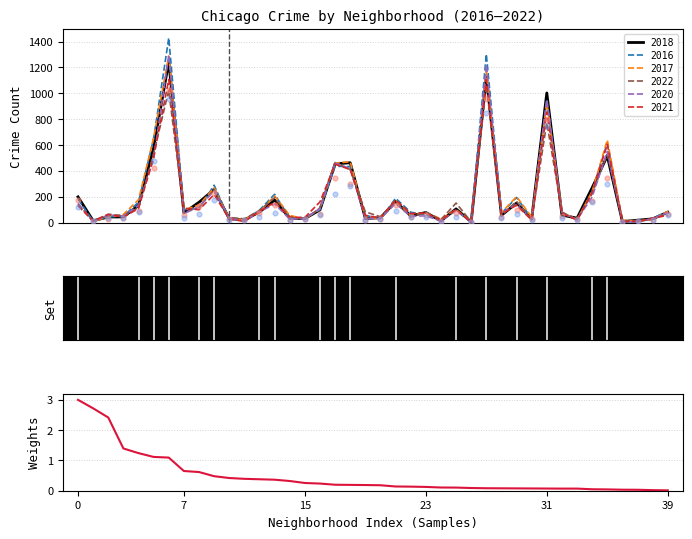

What is the change in value from 7 to 13?

-0.3